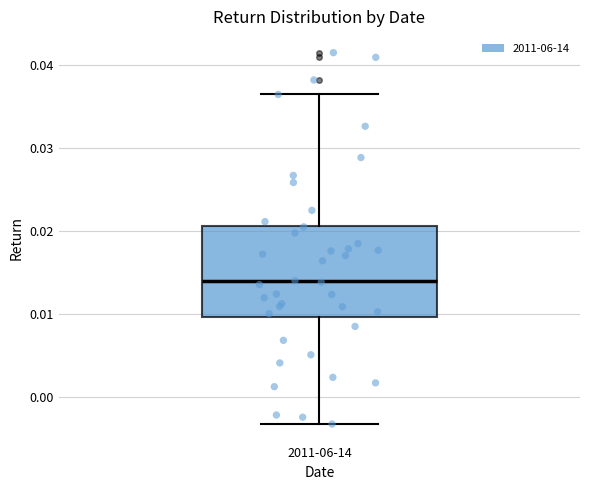

Where is the upper edge of the box for 2011-06-14 on the y-axis? The values are not printed on the chart, so give them approximately, as read against the axis.

0.021